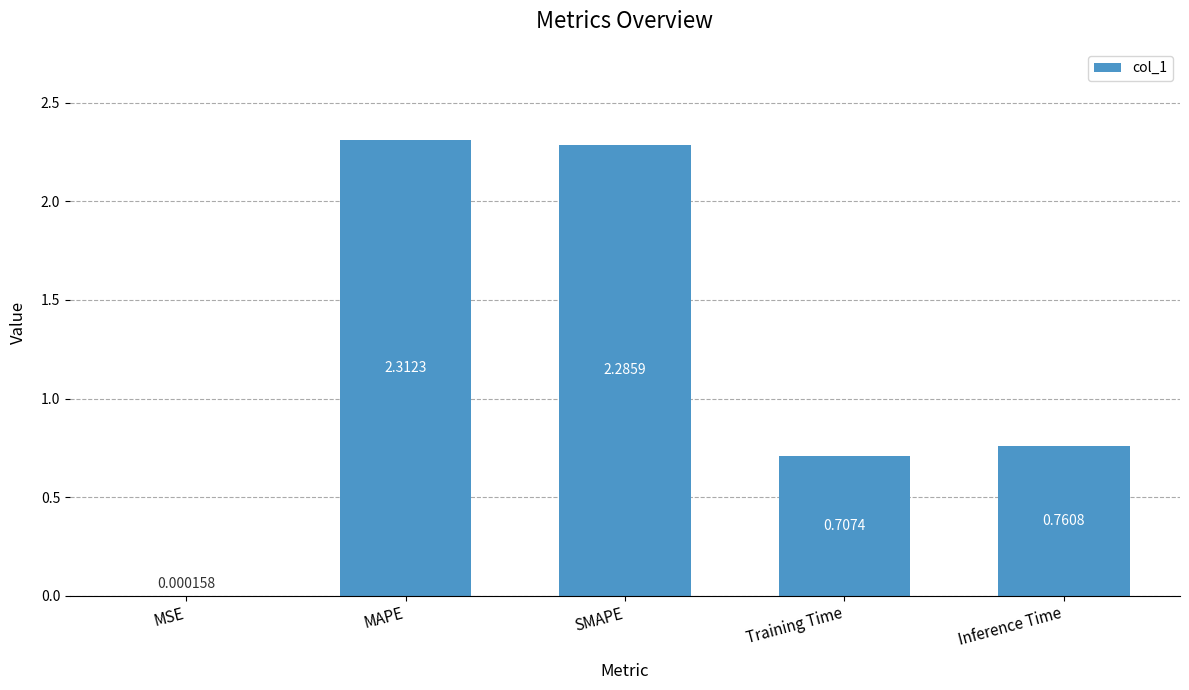

What is the sum of all values?

6.1